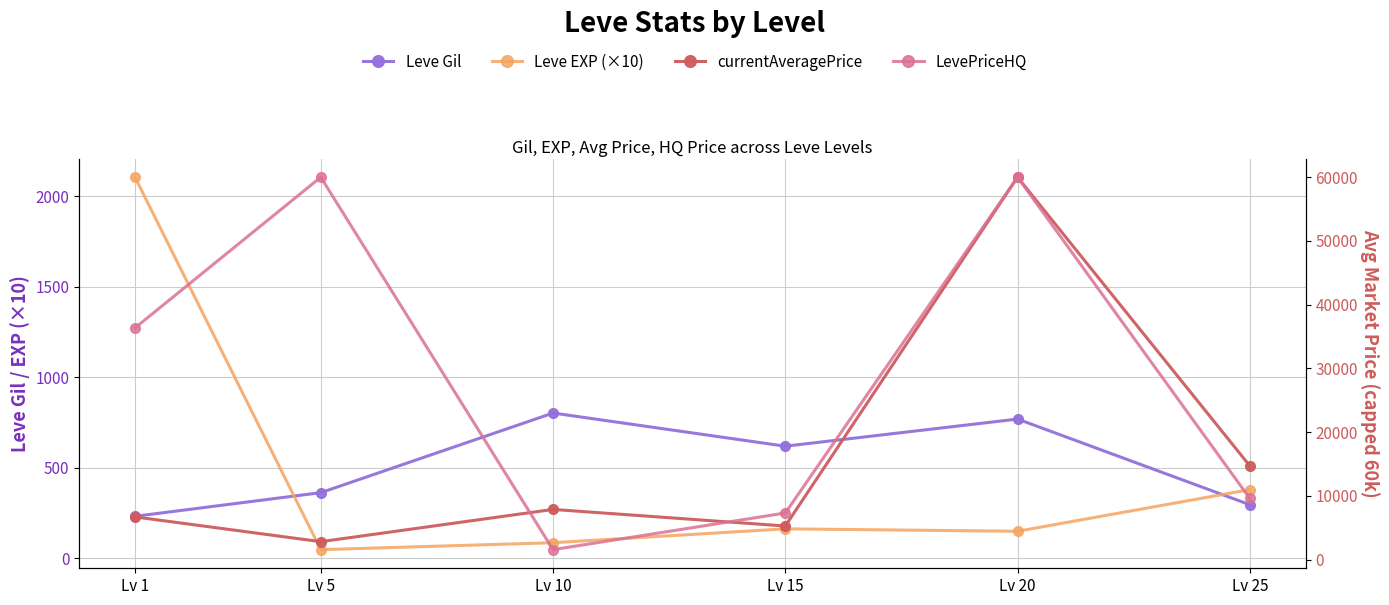

How many lines are shown in the chart?

4